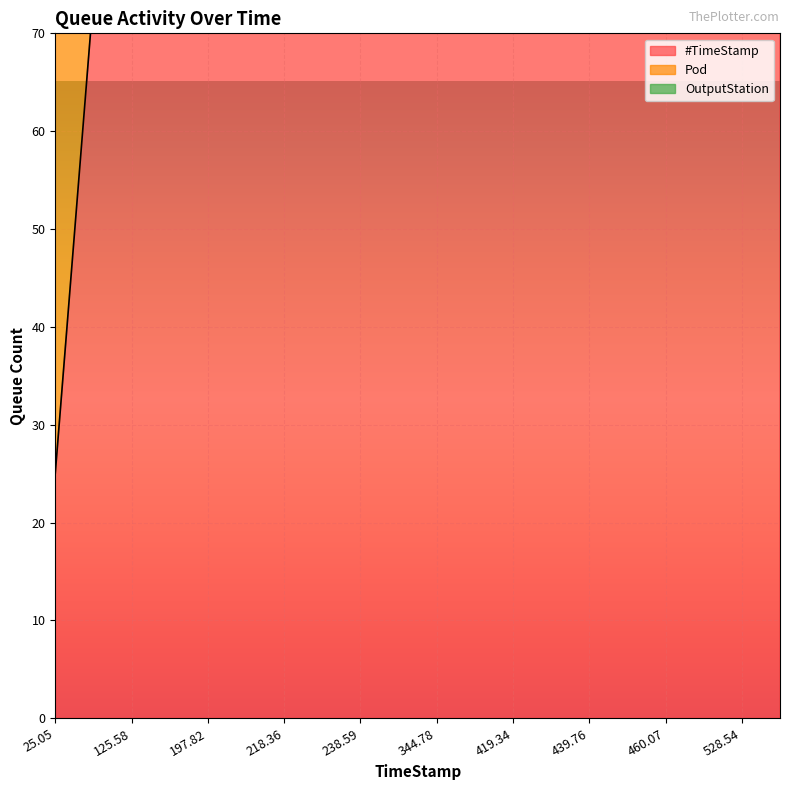

List the labels in order of Pod value, largest first.

25.05, 187.47, 197.82, 208.0, 218.36, 228.45, 238.59, 73.75, 295.08, 344.78, 518.33, 528.54, 539.0, 409.07, 419.34, 429.71, 439.76, 450.0, 460.07, 125.58